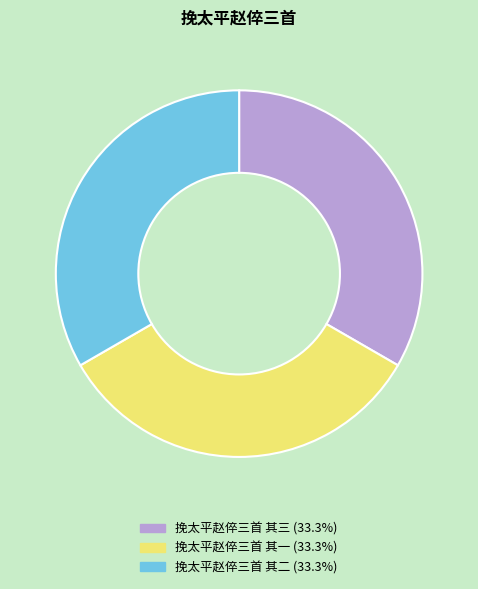

Is there a majority slice in this chart?

No